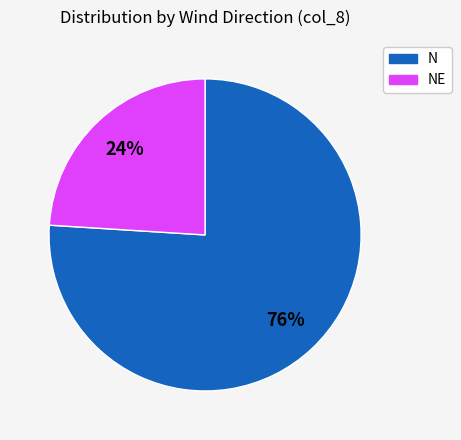

Does any single category account for the majority?

Yes